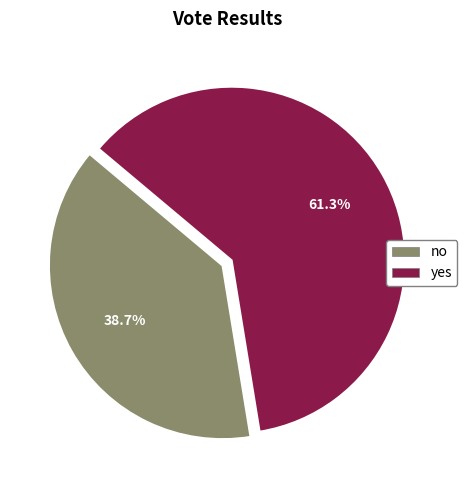

What percentage do no and yes together represent?

100.0%